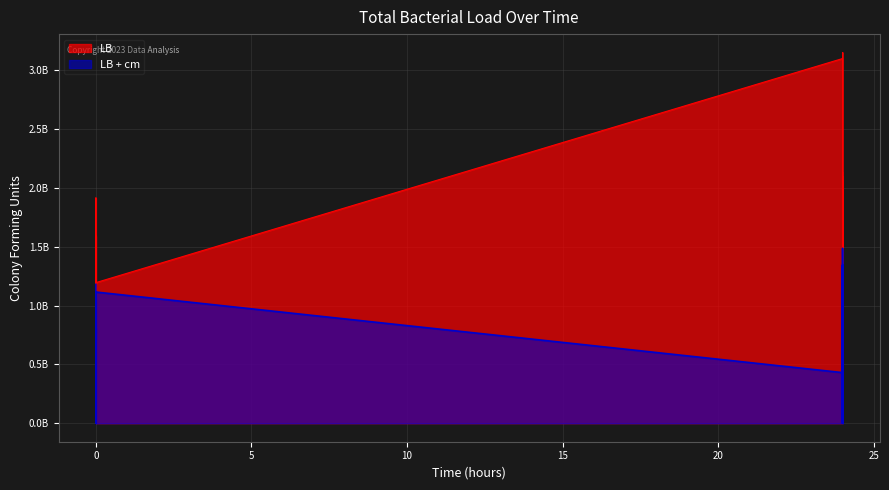

Between 0 and 24, which series saw the biggest shift?

LB